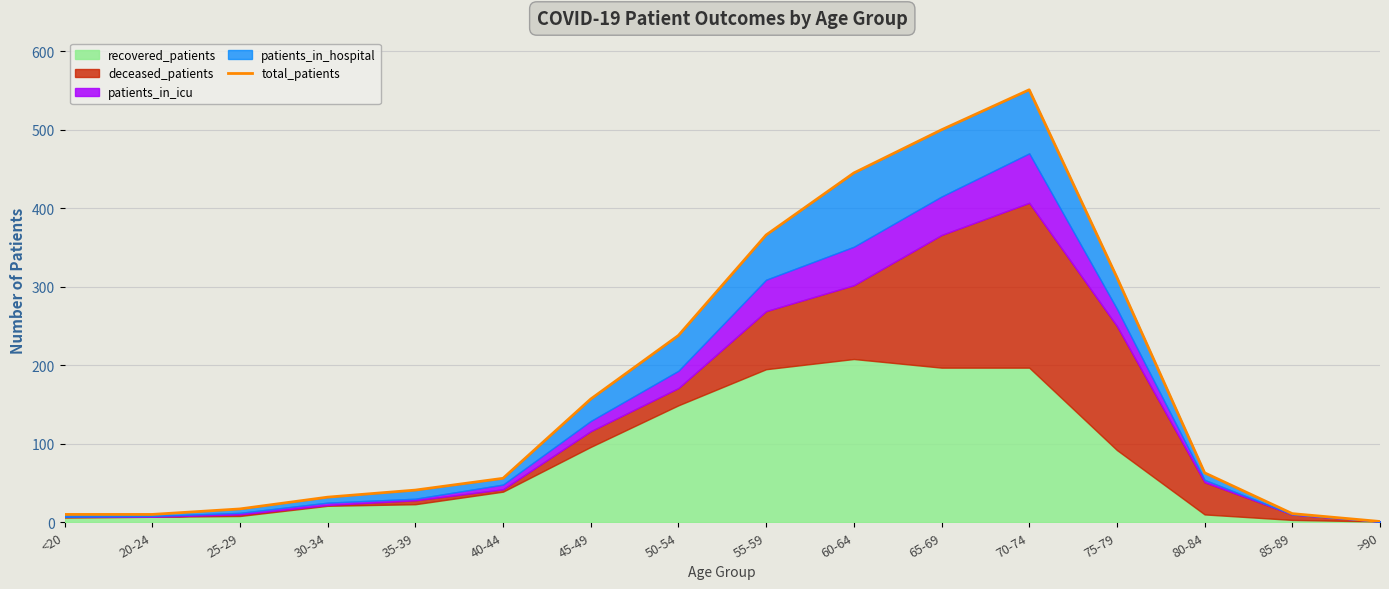

The chart shows a value of 41 at 35-39. True or false?

True